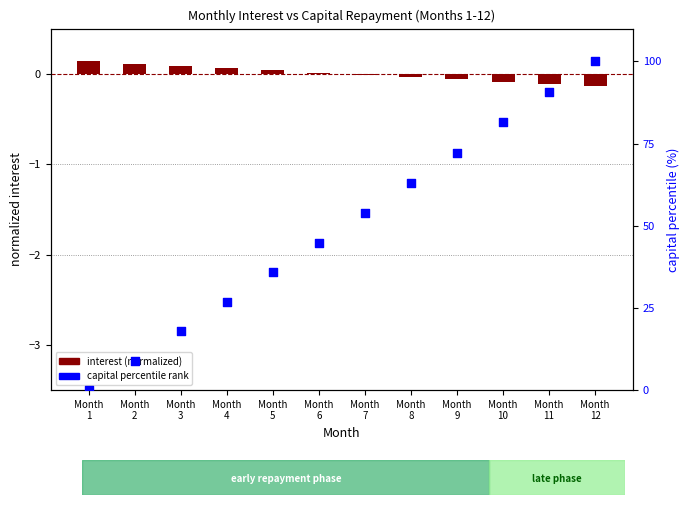

Which series has the largest total across all categories?

capital percentile